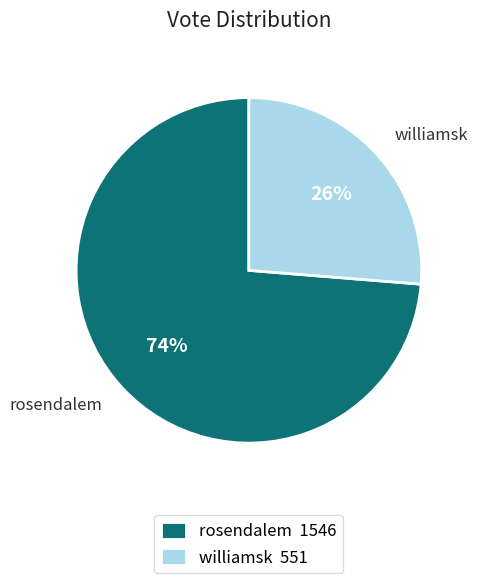

The rosendalem slice represents 74% of the pie. True or false?

True